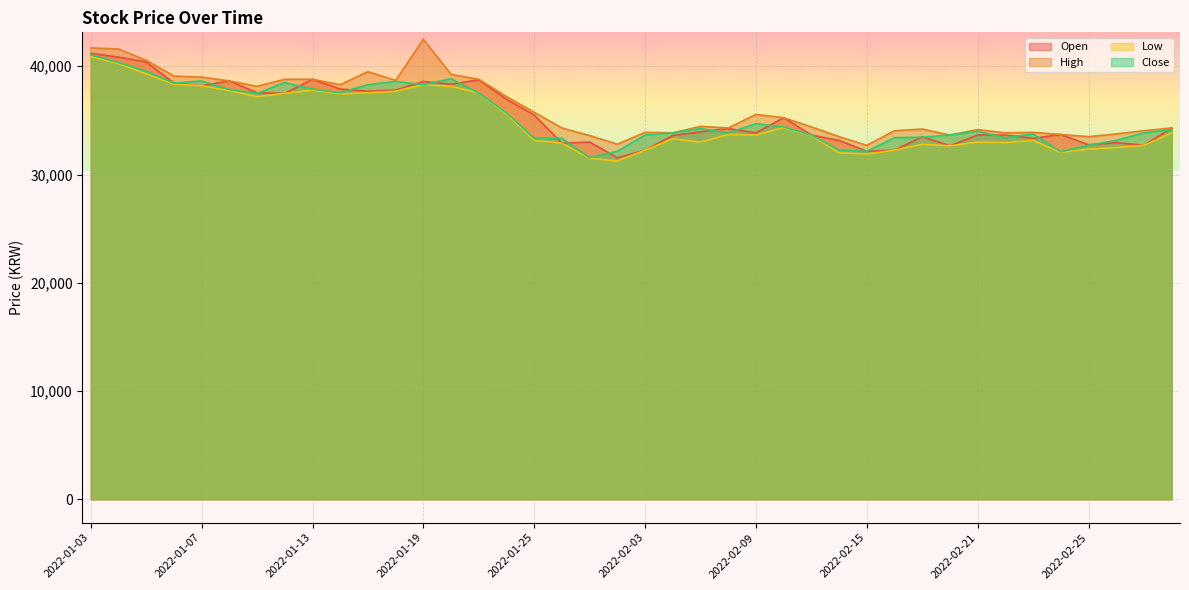

The Close series shows 38600 at 2022-01-18. True or false?

True